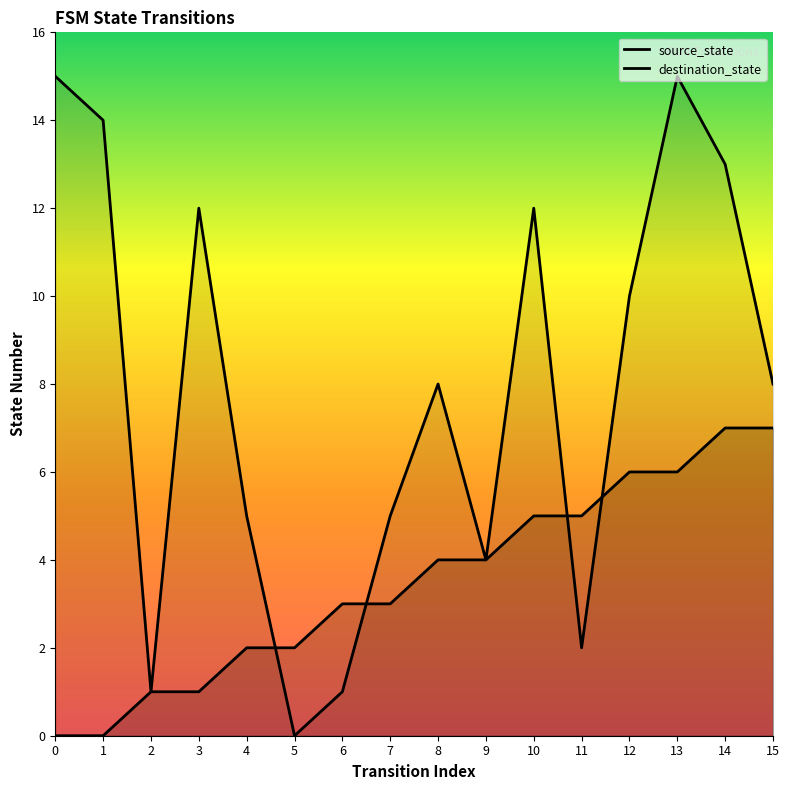

At which category does destination_state reach its first local valley?

2